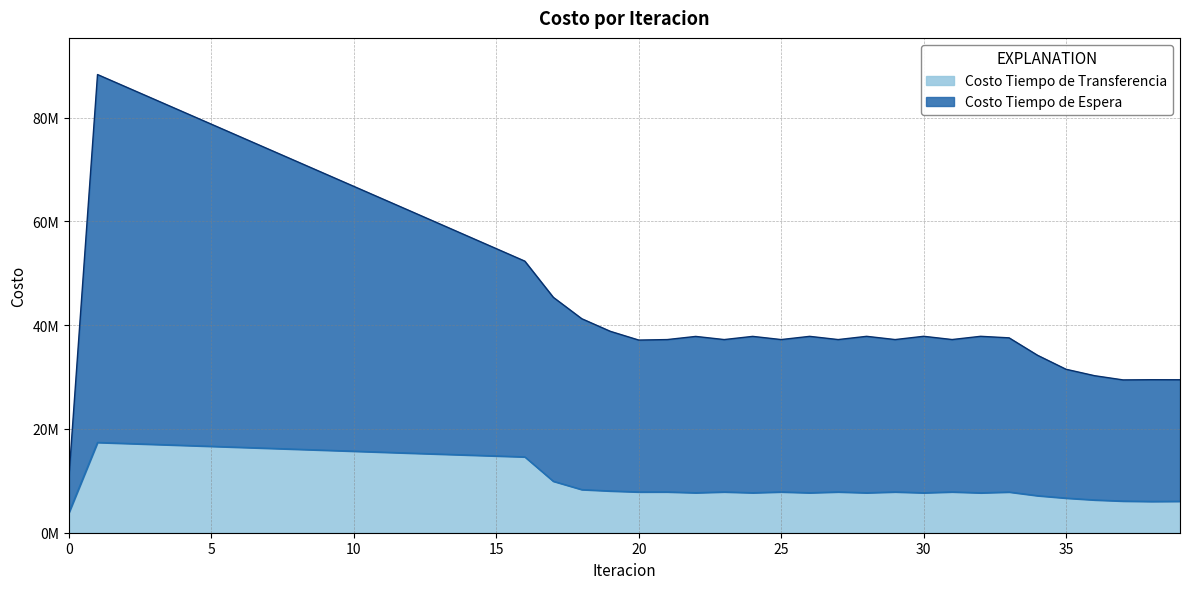

At which category does Costo Tiempo de Espera reach its first local valley?

20